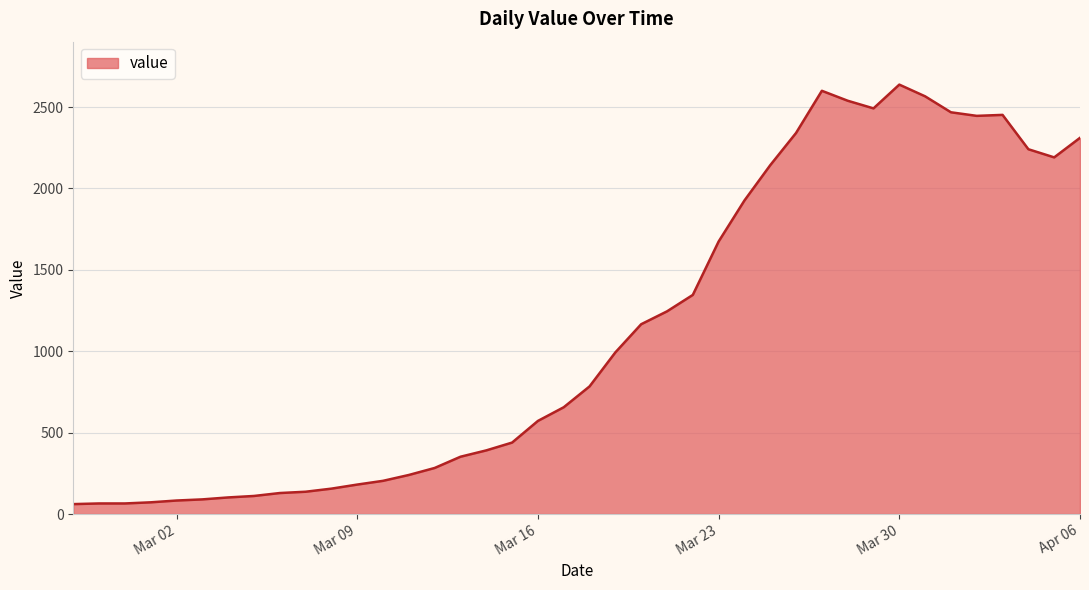

What is the minimum value shown in the chart?

61